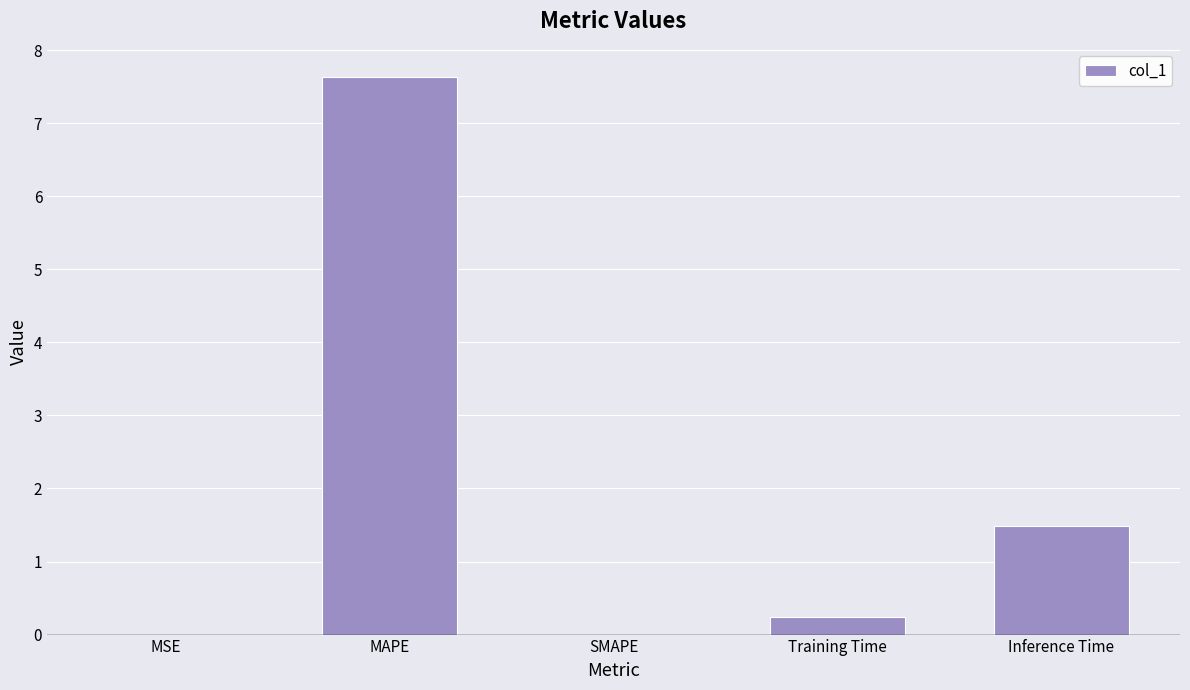

The value at MAPE is 4.3. True or false?

False